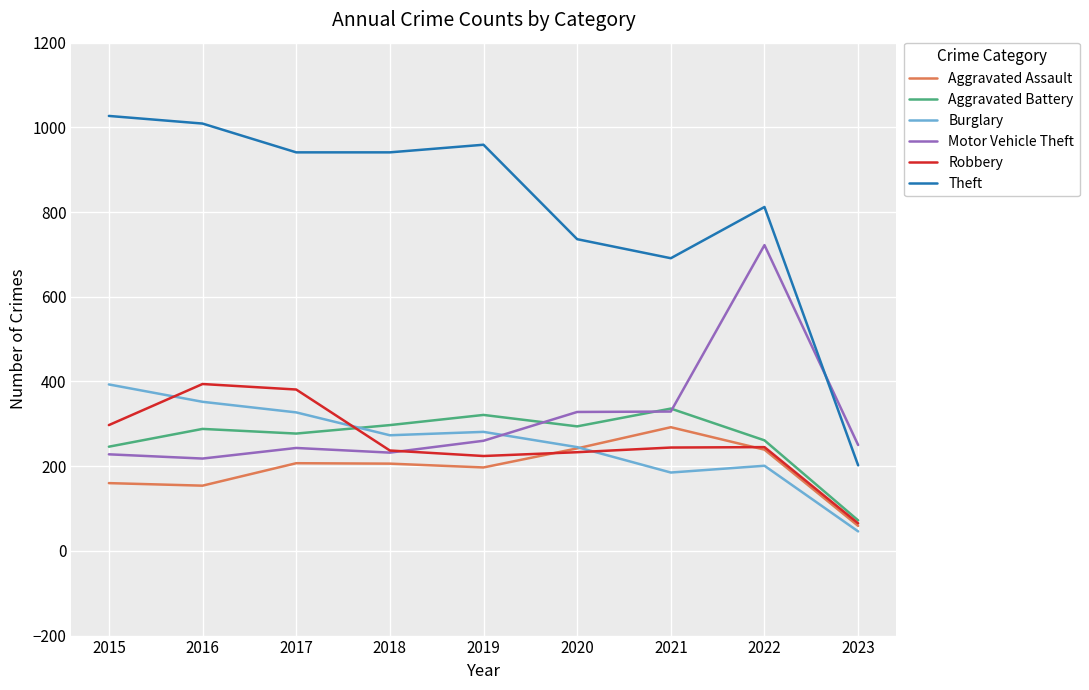

Is it true that Theft equals 350 at 2017?

False